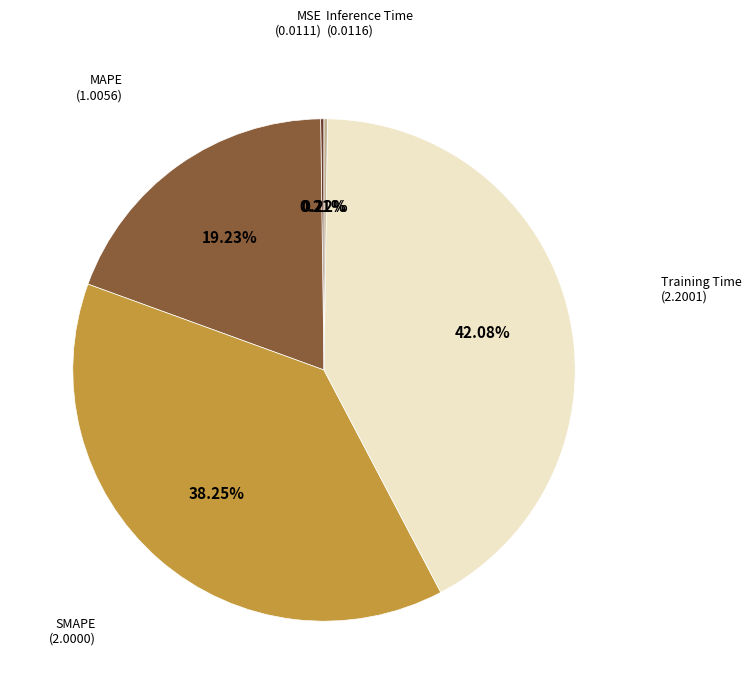

To the nearest percent, what is the difference between the largest and smallest slice percentages?

42%